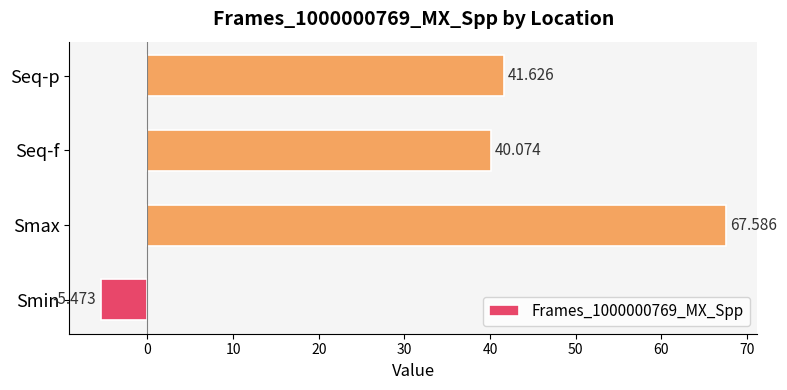

How many categories are shown in the chart?

4